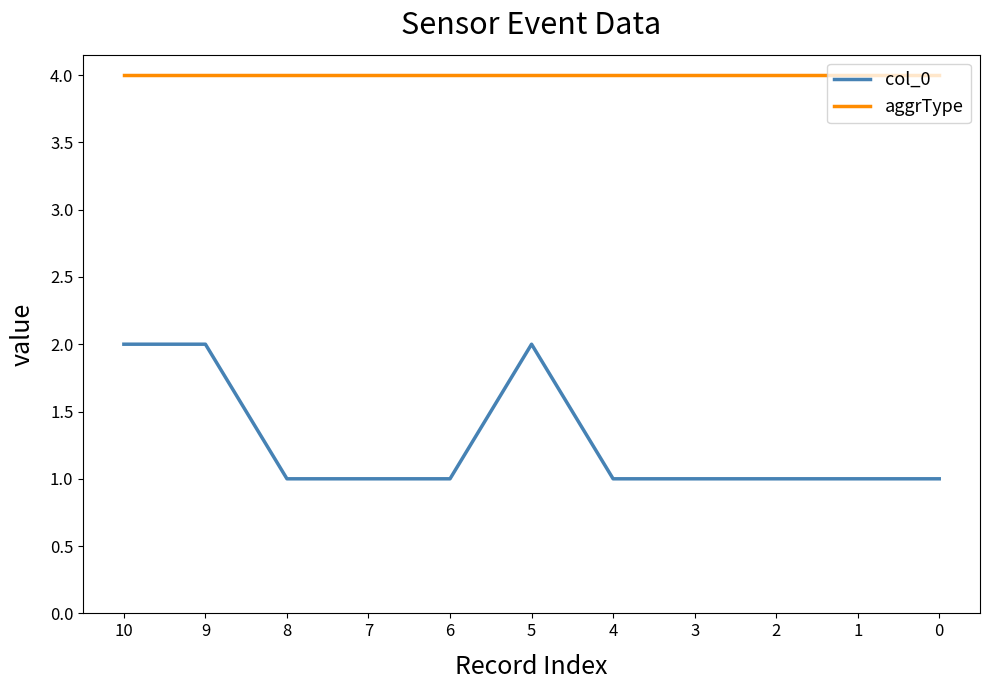

Does the chart have visible grid lines?

No